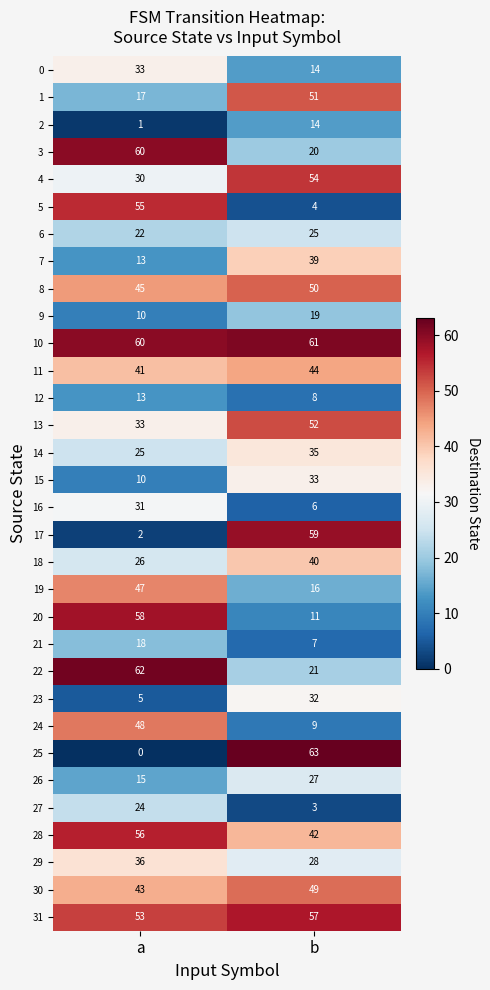

Which series has the largest total across all categories?

10